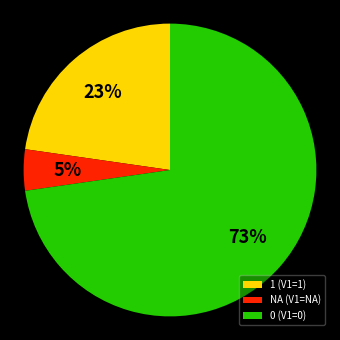

Is the sum of 1 (V1=1) and 0 (V1=0) greater than half?

Yes